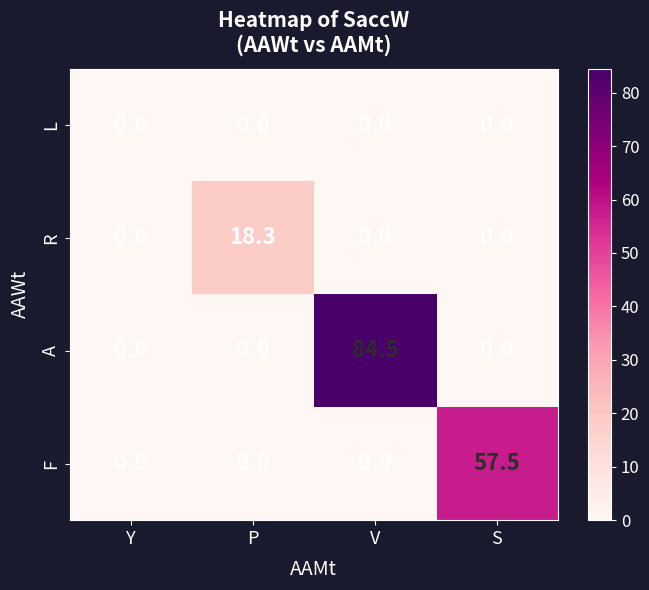

The R series shows 18.3 at P. True or false?

True